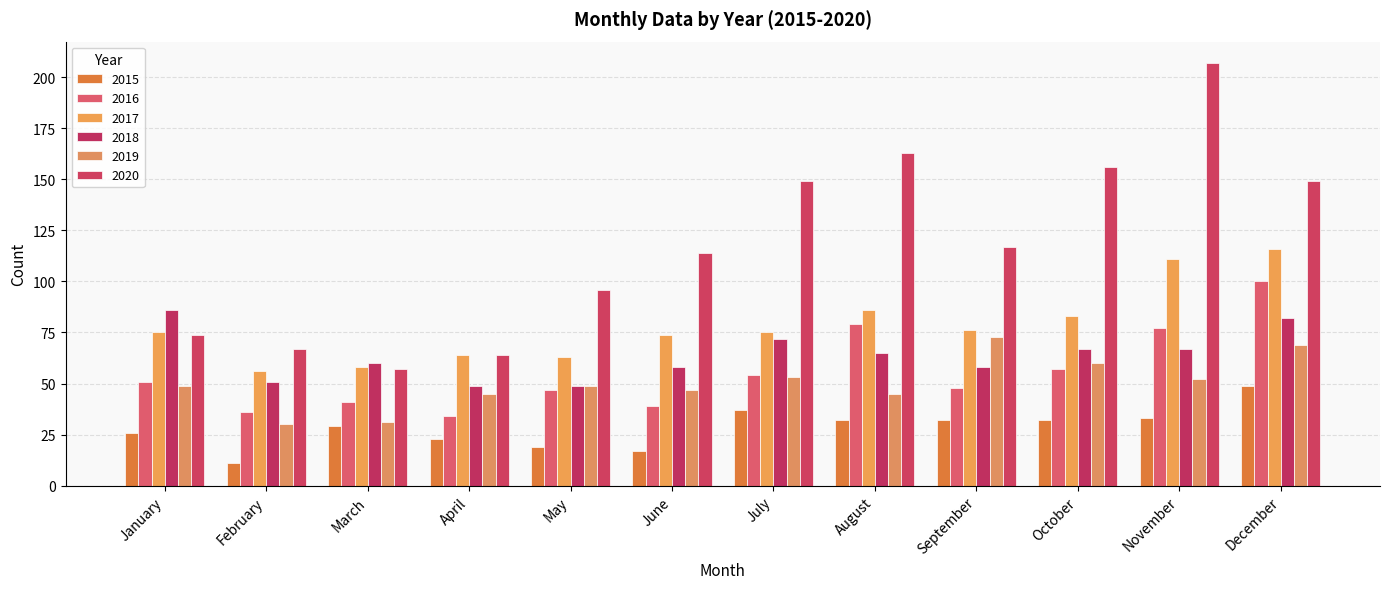

Is the value of 2017 at July greater than the value of 2020 at August?

No